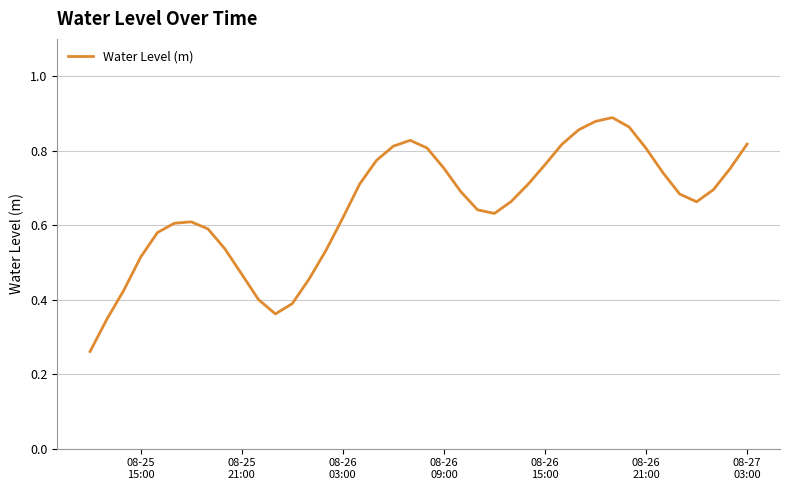

What is the difference between the maximum and minimum values?

0.6